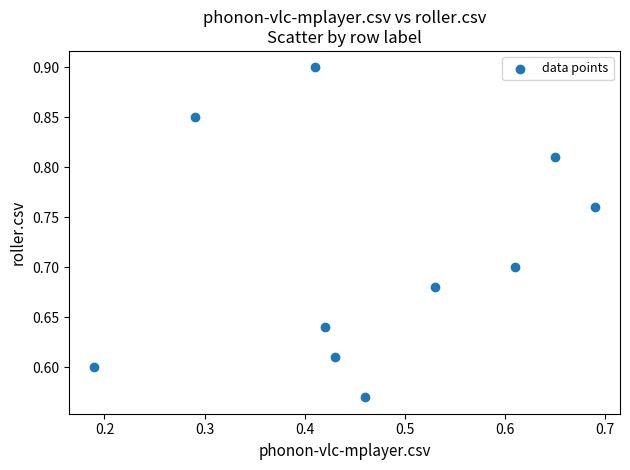

What is the range of Y values (max minus min)?

0.3